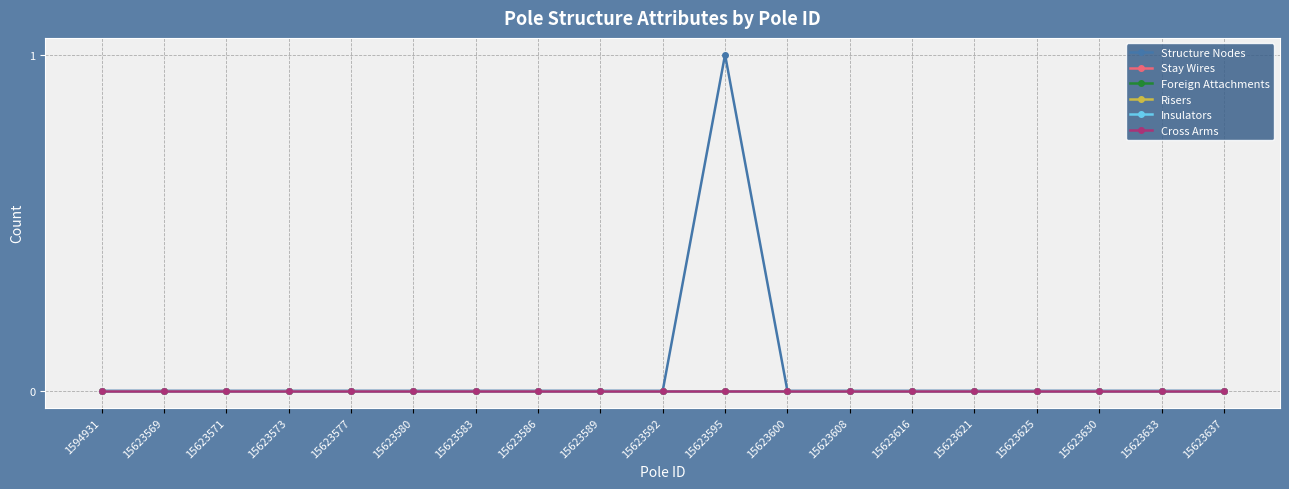

Is this an area chart (filled region under the line)?

No